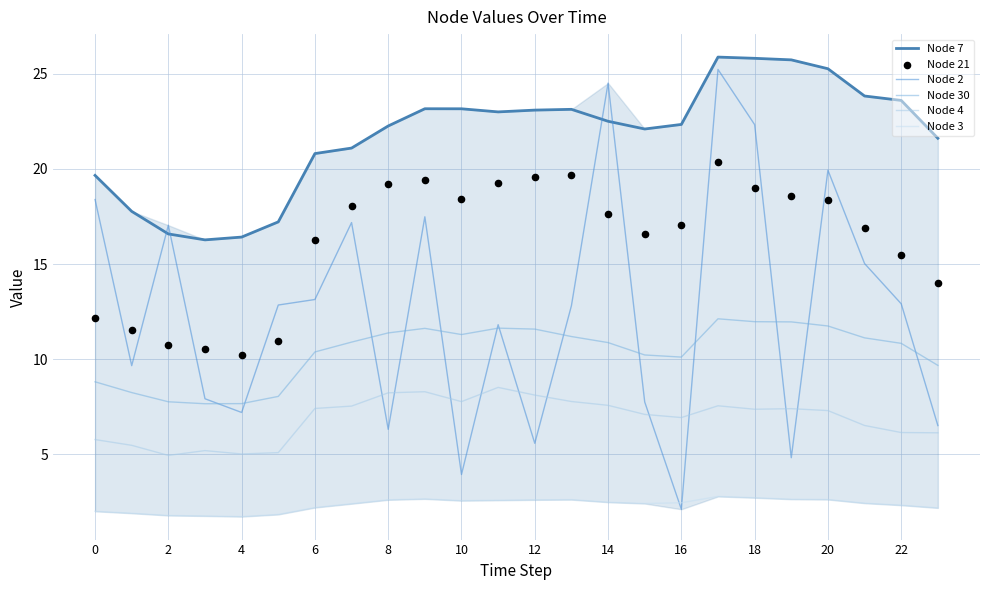

What are all the series names shown in the legend?

Node 7, Node 2, Node 30, Node 4, Node 3, Node 21